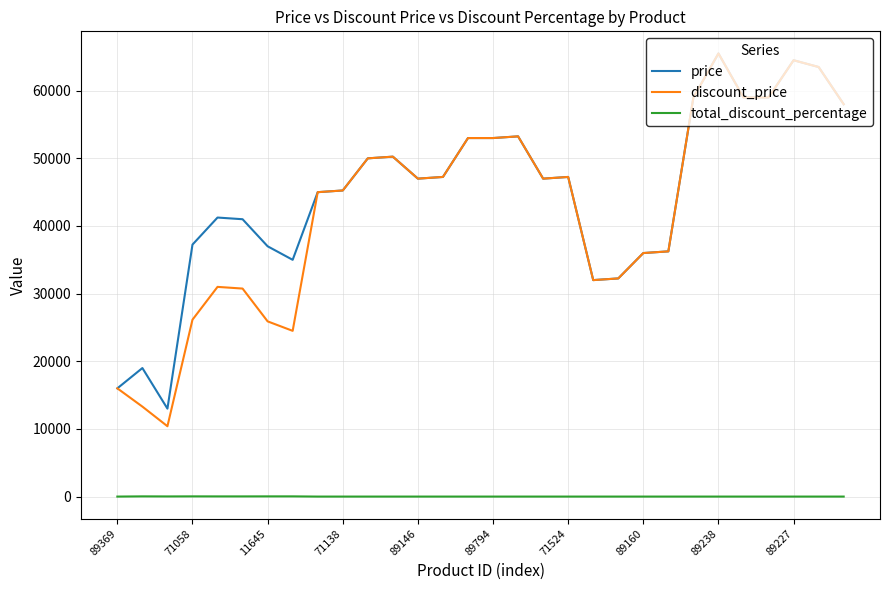

At how many categories does at least one series exceed 26963?

27